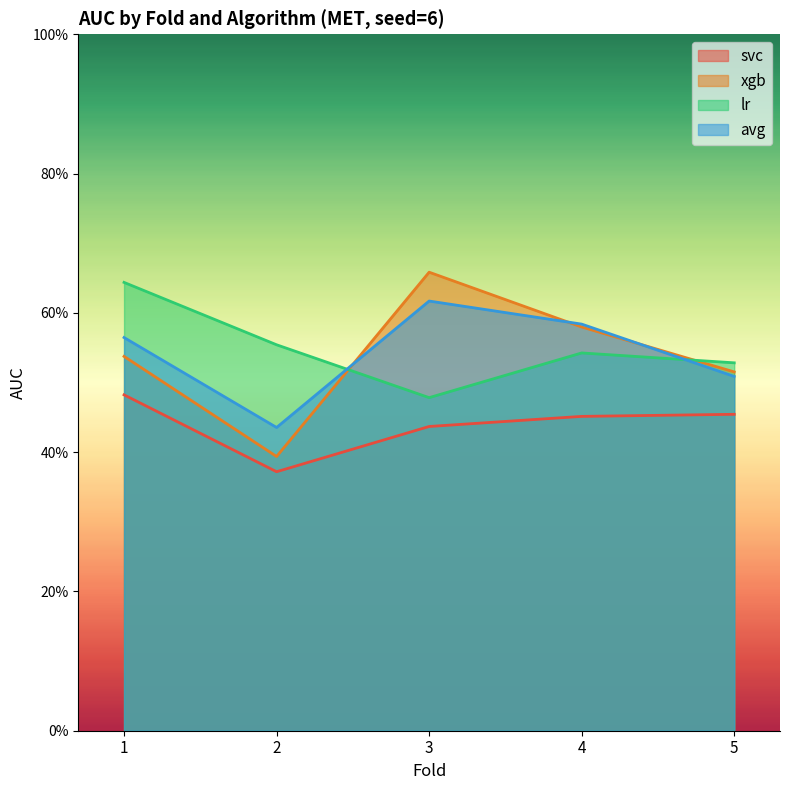

Which category has the lowest value across all series?

2